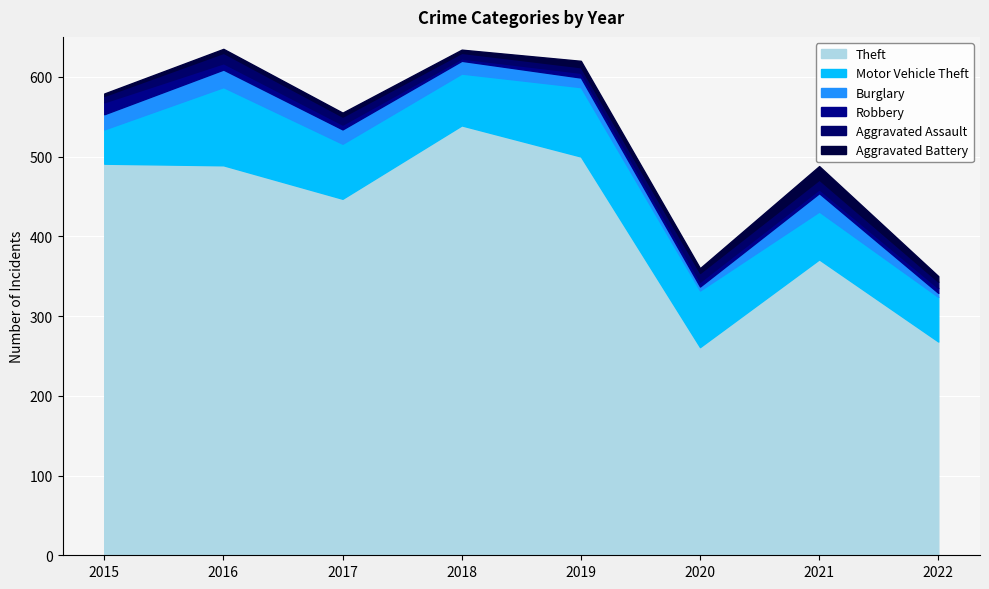

Between 2022 and 2020, which is larger?

2022